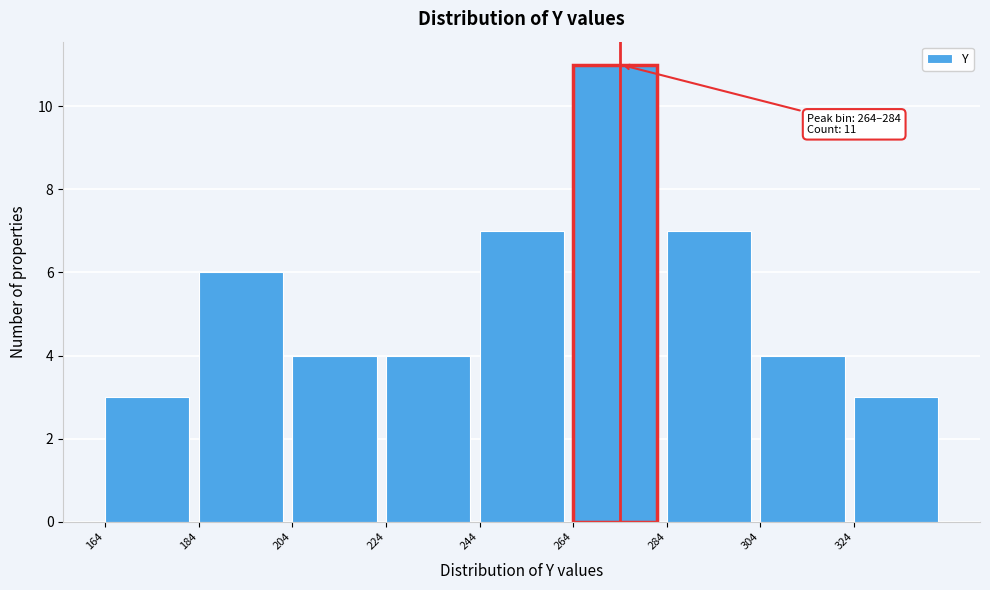

Over which range of the x-axis is the bar tallest?

264 to 284